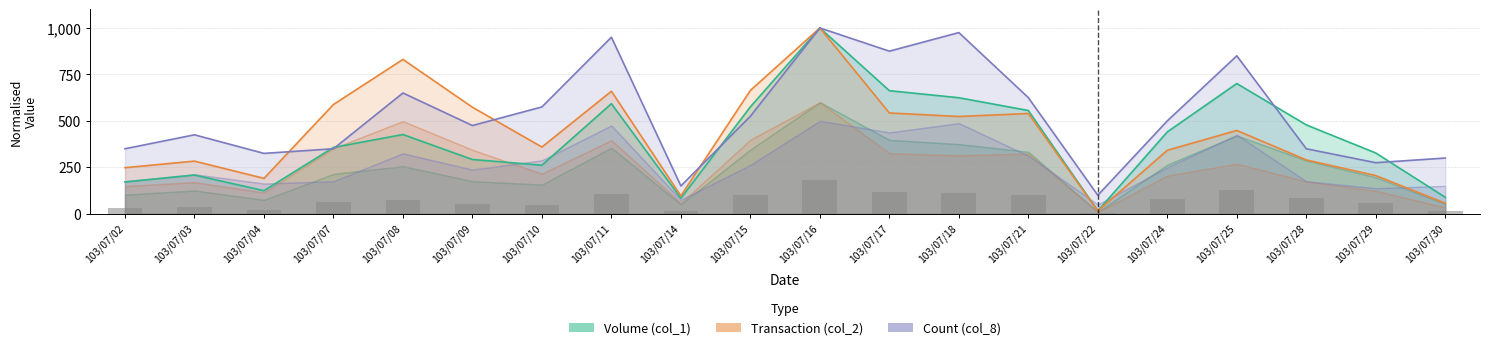

Rank the series by their maximum value, from lowest to highest.

Volume (col_1), Transaction (col_2), Count (col_8)